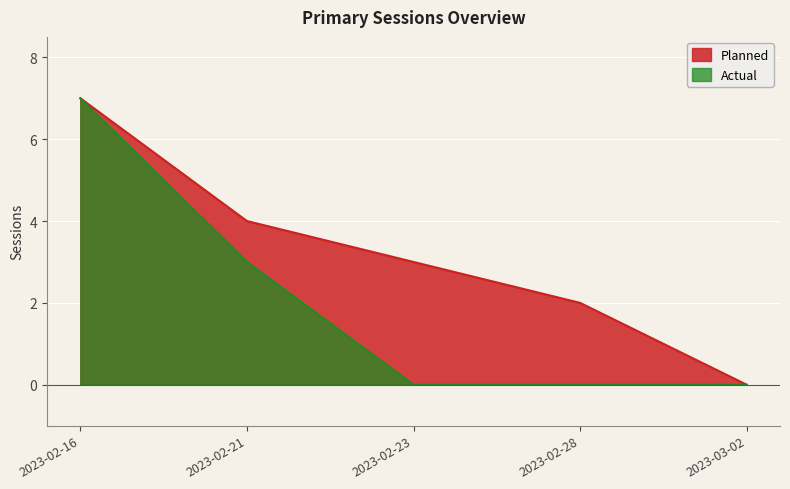

Which has a higher value, 2023-03-02 or 2023-02-16?

2023-02-16